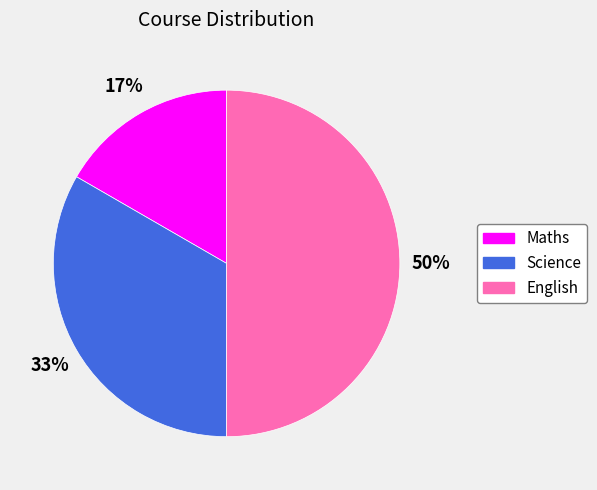

To the nearest percent, what is the average slice percentage?

33%